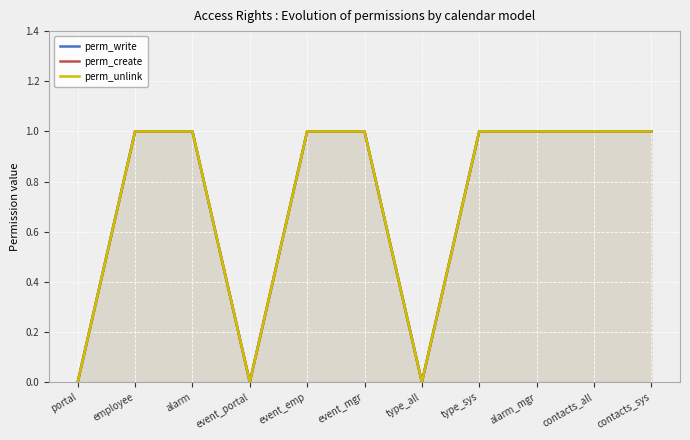

True or false: perm_write has a value of 2 at alarm.

False